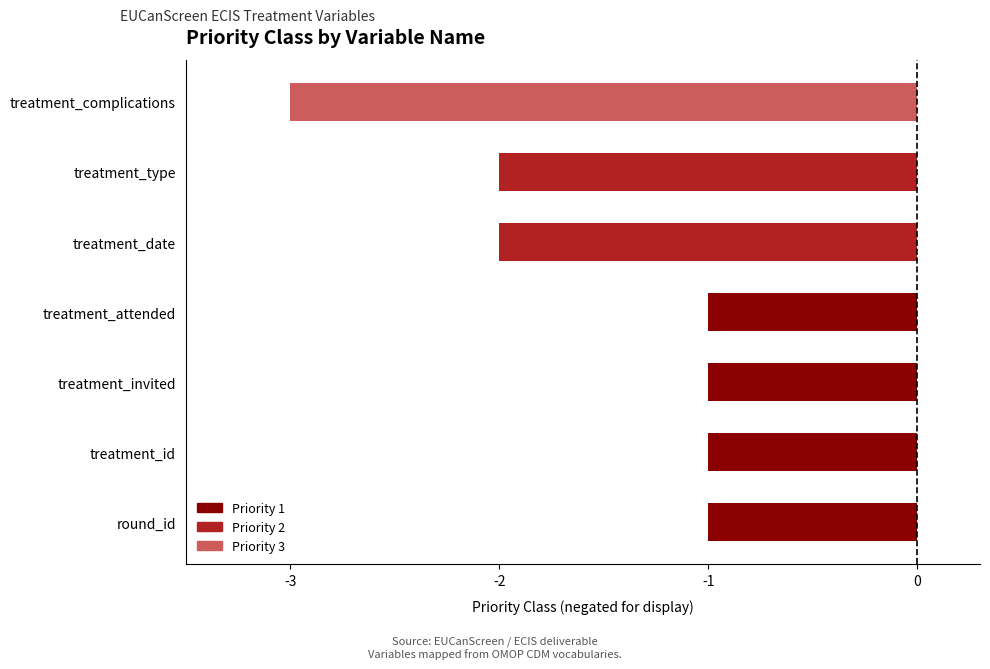

Where is the data nearest to the value -2?

treatment_date